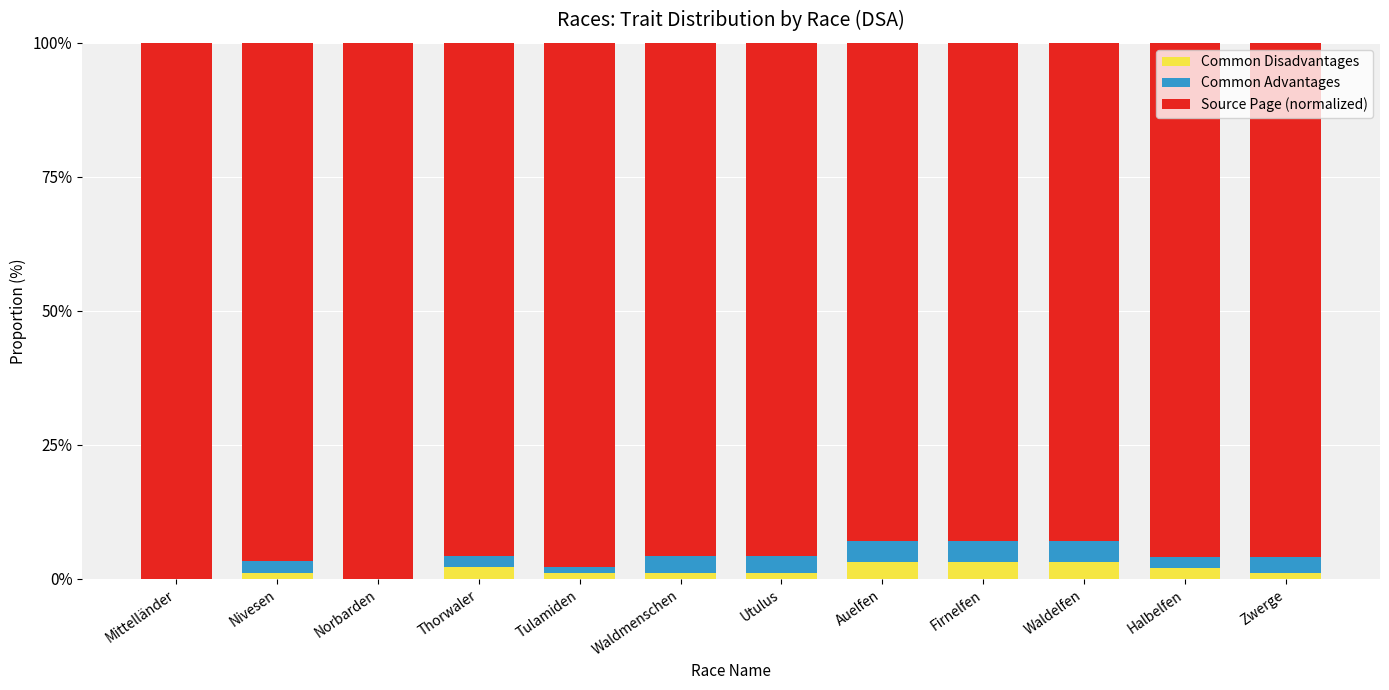

What is the total value across all series at Halbelfen?

100.0